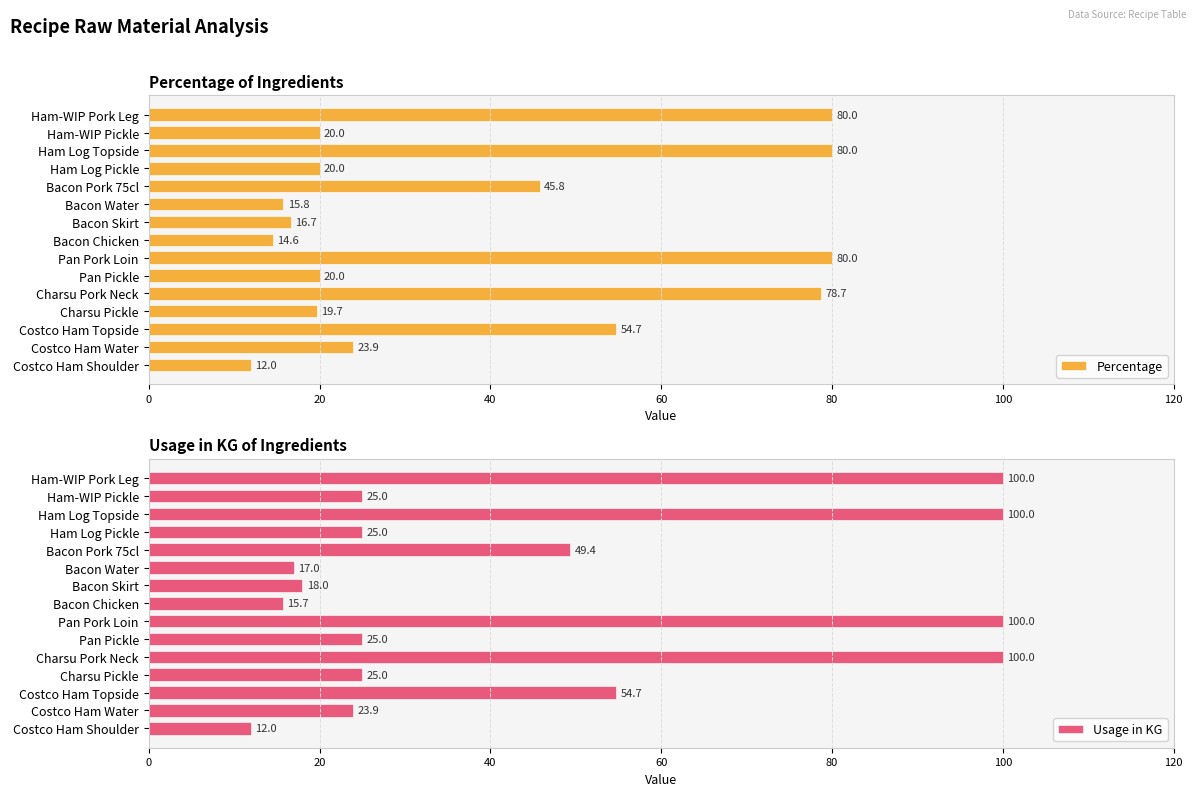

Reading left to right, transcribe all the data shown in this chart.

Percentage: 80.0	20.0	80.0	20.0	45.8	15.8	16.7	14.6	80.0	20.0	78.7	19.7	54.7	23.9	12.0
Usage in KG: 100.0	25.0	100.0	25.0	49.4	17.0	18.0	15.7	100.0	25.0	100.0	25.0	54.7	23.9	12.0